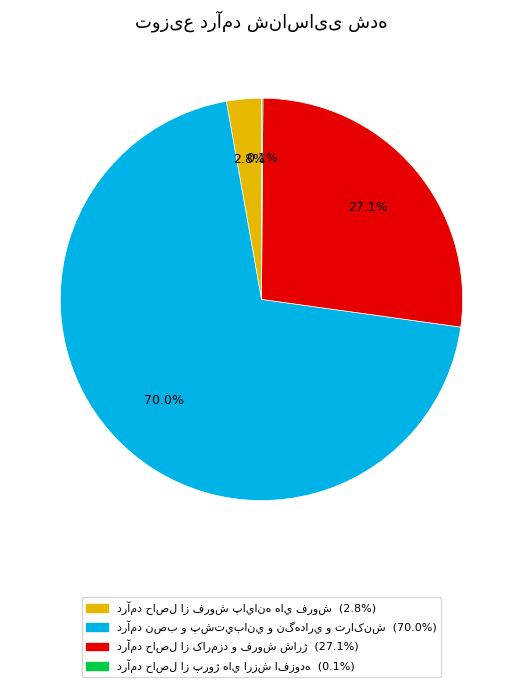

Is there any slice that represents more than half of the pie?

Yes